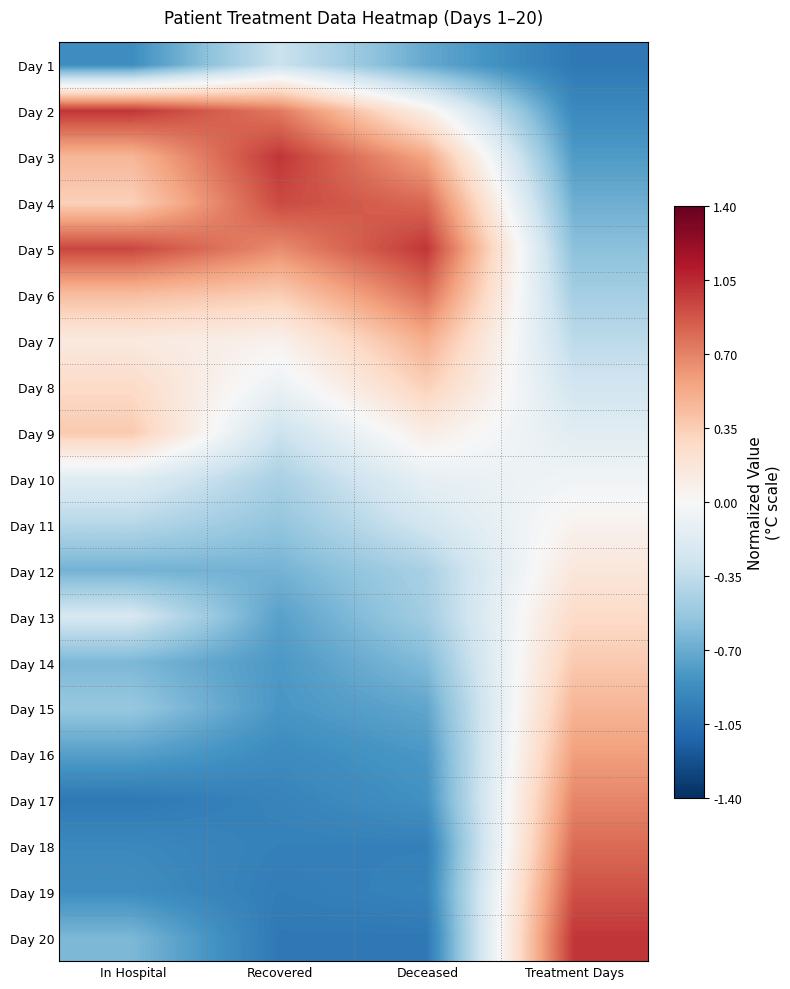

Count the number of categories in the chart.

4